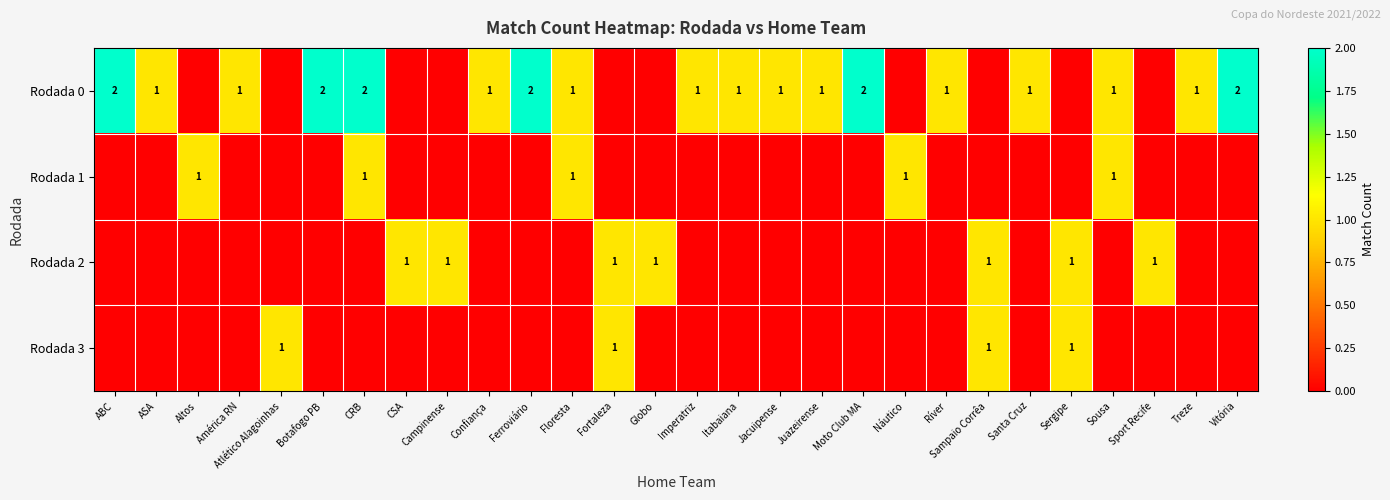

What is the total value across all series at Sport Recife?

1